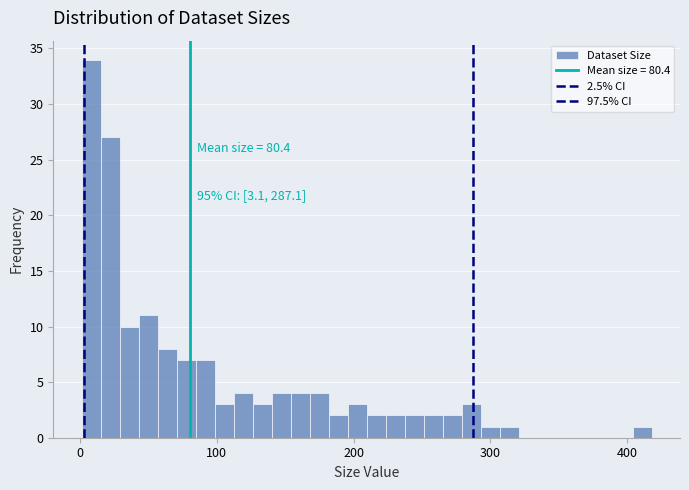

Read against the x-axis, roughly where is the centre of the tallest bar?

10